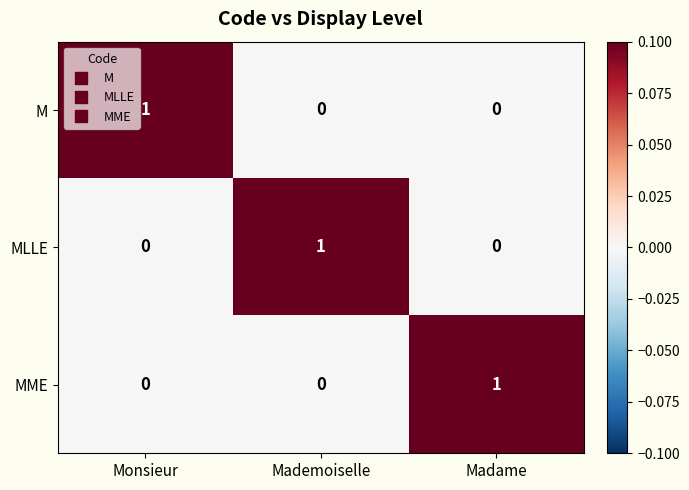

How many MME values are between 0 and 1?

3